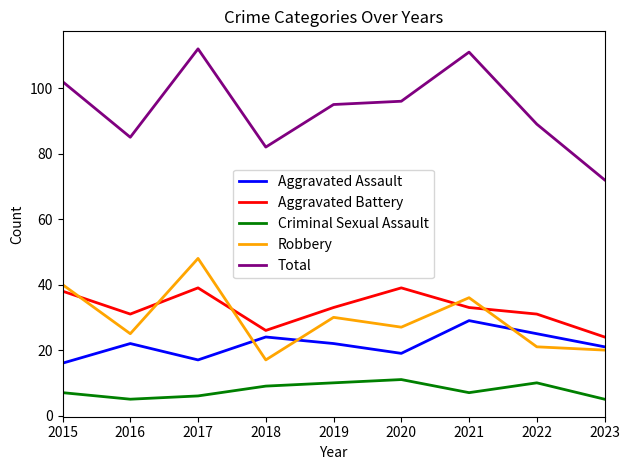

What is the difference between the Aggravated Assault values at 2021 and 2015?

13